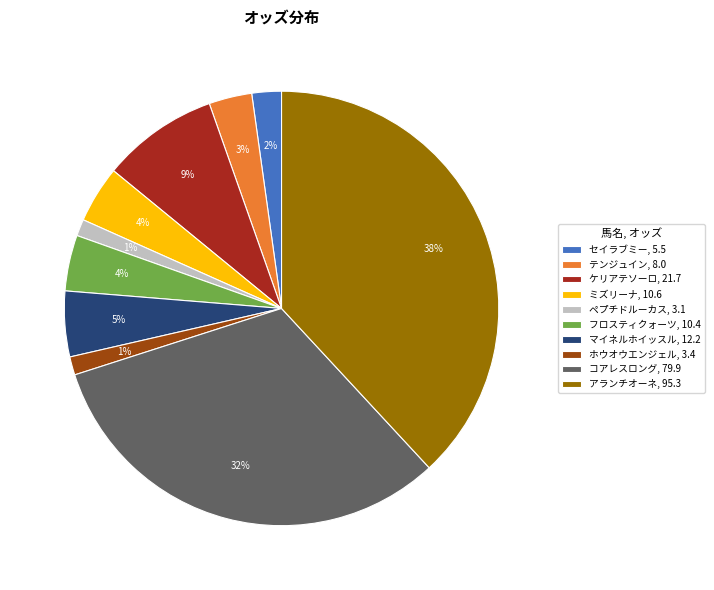

How many segments does this pie chart have?

10